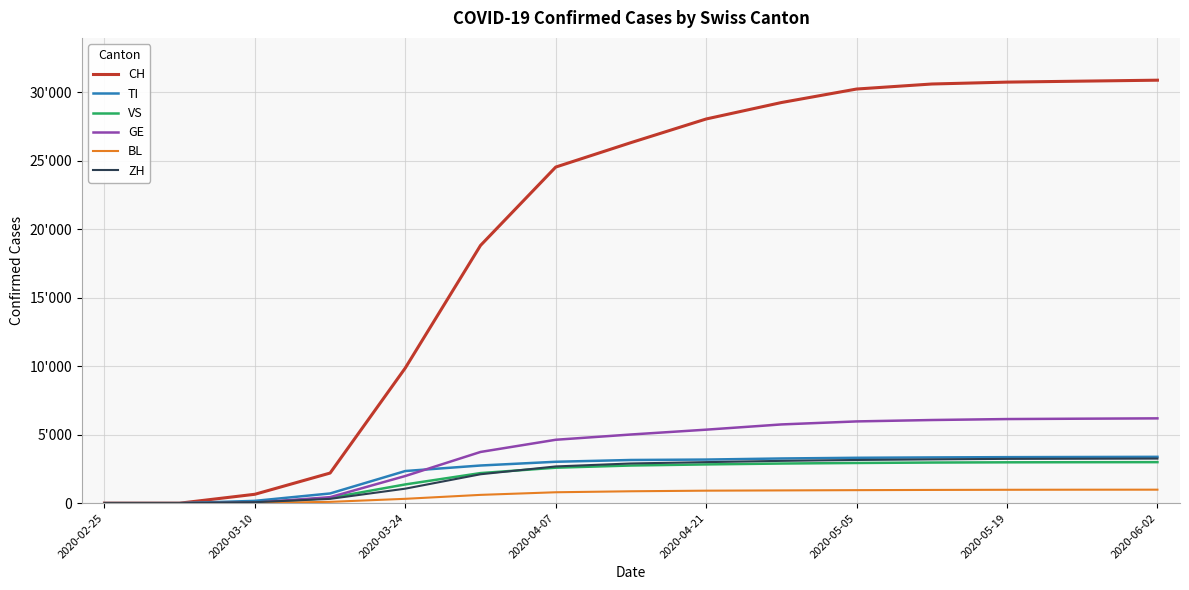

What are all the series names shown in the legend?

CH, TI, VS, GE, BL, ZH